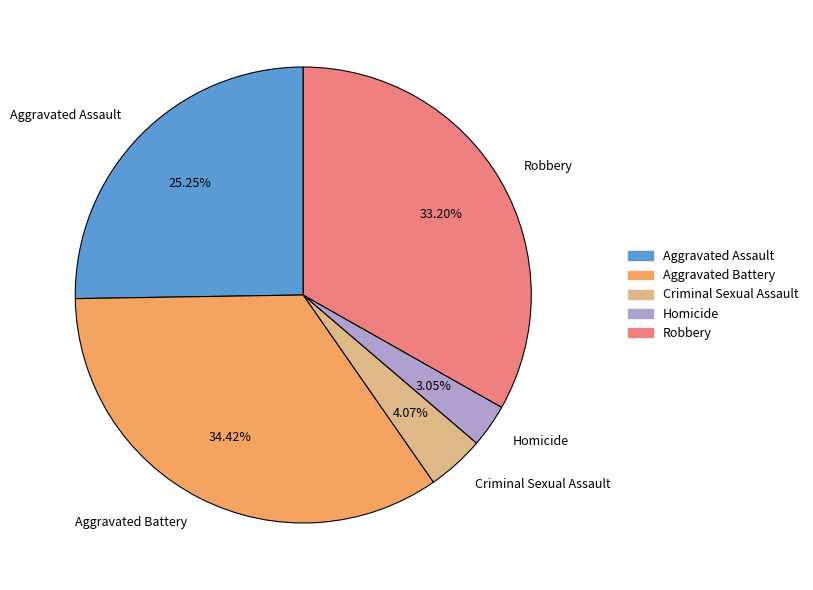

True or false: Robbery accounts for 33% of the total.

True